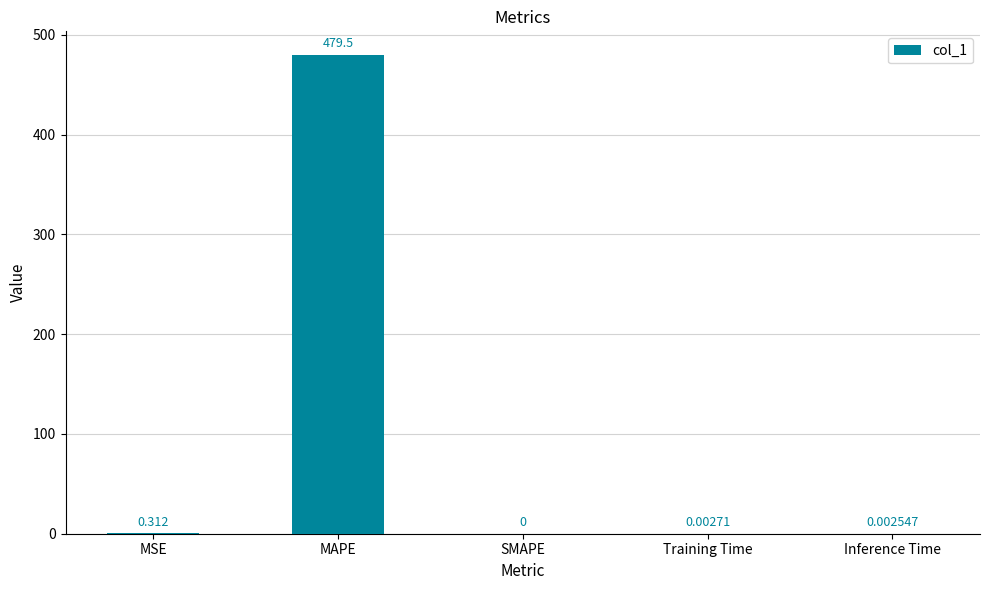

At which category does the chart reach its peak across all series?

MAPE